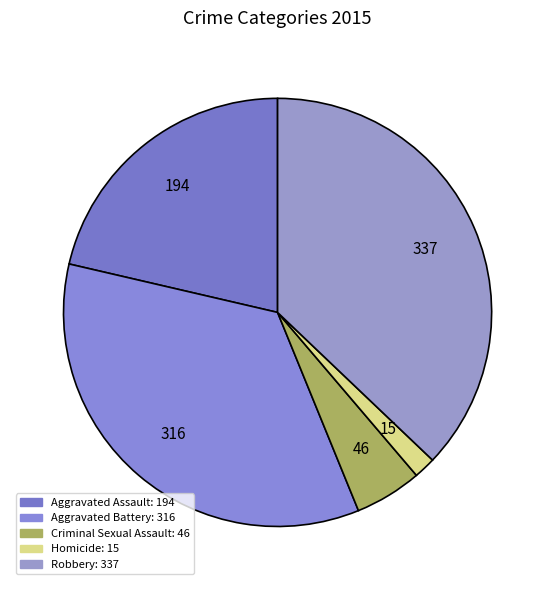

Is Homicide the majority of the pie?

No